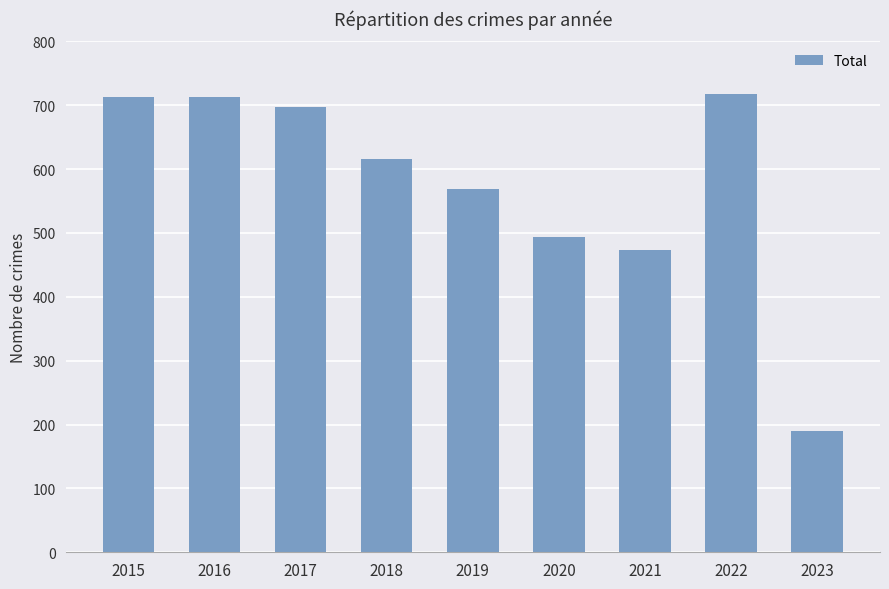

What is the difference between the values at 2022 and 2021?

244